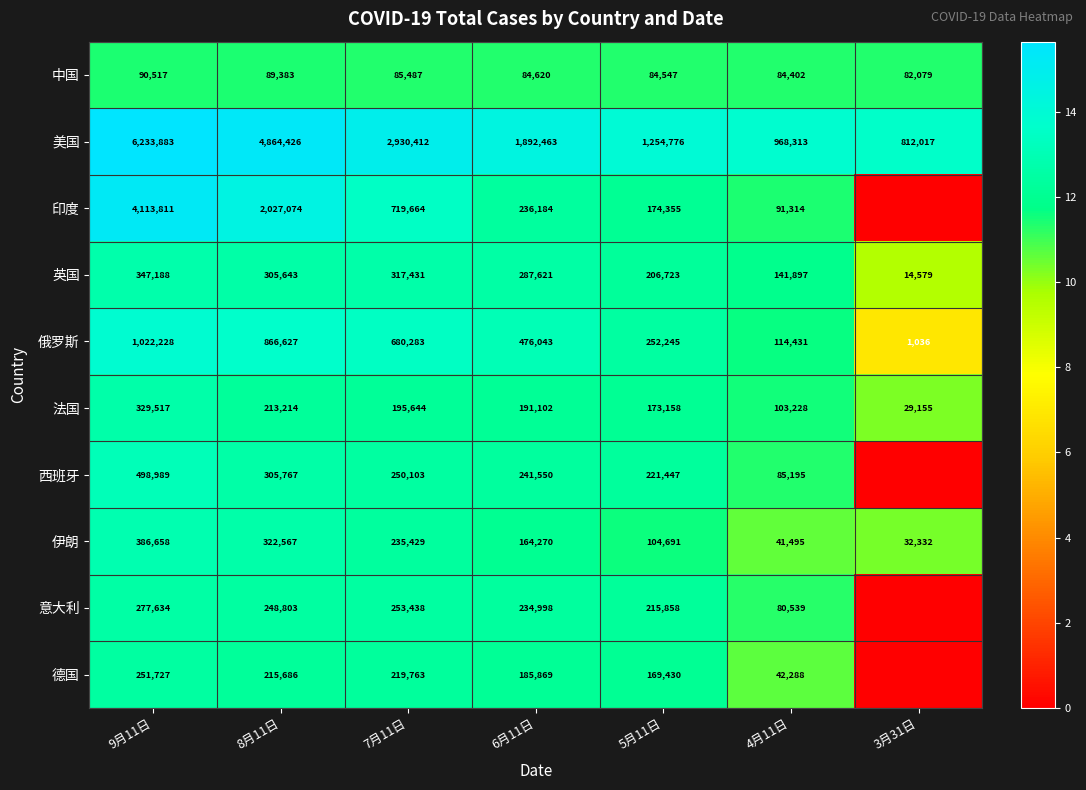

What is the difference between the 德国 values at 8月11日 and 6月11日?

29817